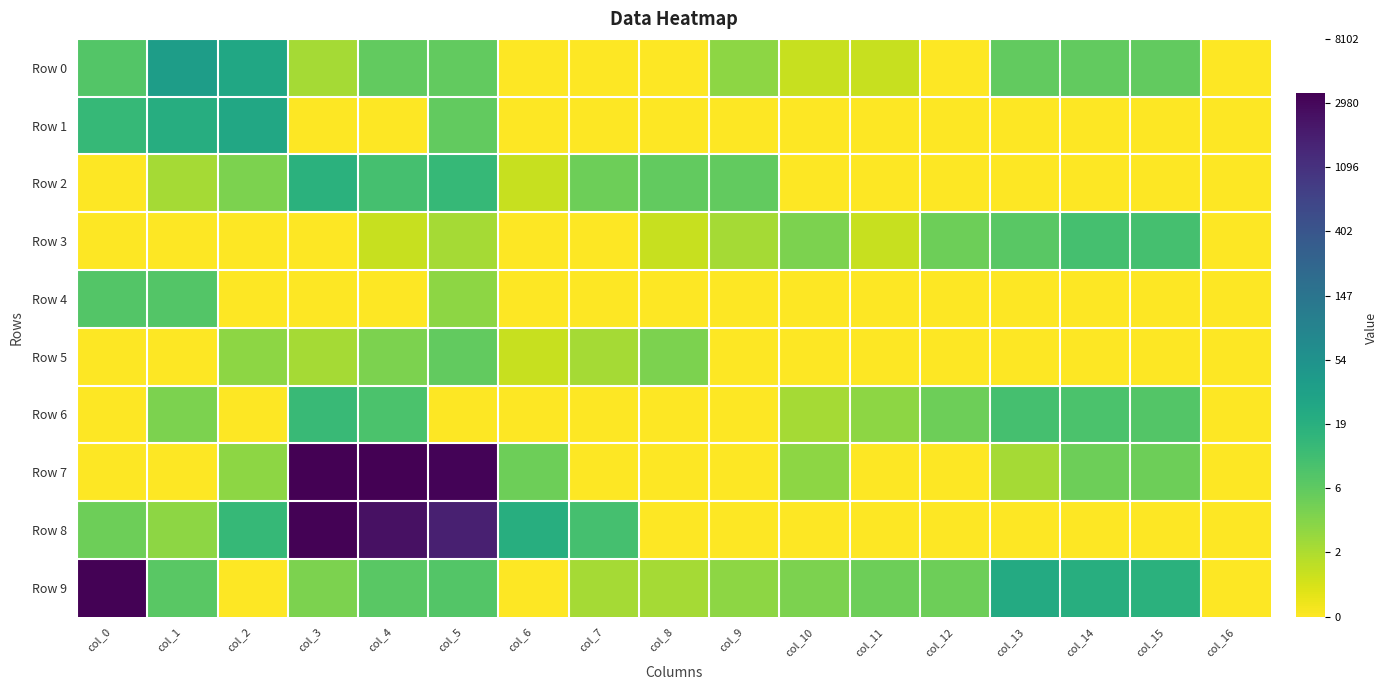

Reading left to right, list all the values displayed in this chart.

Row 0: col_0=2.2	col_1=3.6	col_2=3.3	col_3=1.1	col_4=1.9	col_5=1.9	col_6=0.0	col_7=0.0	col_8=0.0	col_9=1.4	col_10=0.7	col_11=0.7	col_12=0.0	col_13=1.9	col_14=1.9	col_15=1.9	col_16=0.0
Row 1: col_0=2.7	col_1=3.1	col_2=3.3	col_3=0.0	col_4=0.0	col_5=1.9	col_6=0.0	col_7=0.0	col_8=0.0	col_9=0.0	col_10=0.0	col_11=0.0	col_12=0.0	col_13=0.0	col_14=0.0	col_15=0.0	col_16=0.0
Row 2: col_0=0.0	col_1=1.1	col_2=1.6	col_3=2.9	col_4=2.4	col_5=2.7	col_6=0.7	col_7=1.8	col_8=1.9	col_9=1.9	col_10=0.0	col_11=0.0	col_12=0.0	col_13=0.0	col_14=0.0	col_15=0.0	col_16=0.0
Row 3: col_0=0.0	col_1=0.0	col_2=0.0	col_3=0.0	col_4=0.7	col_5=1.1	col_6=0.0	col_7=0.0	col_8=0.7	col_9=1.1	col_10=1.6	col_11=0.7	col_12=1.8	col_13=2.1	col_14=2.4	col_15=2.4	col_16=0.0
Row 4: col_0=2.2	col_1=2.2	col_2=0.0	col_3=0.0	col_4=0.0	col_5=1.4	col_6=0.0	col_7=0.0	col_8=0.0	col_9=0.0	col_10=0.0	col_11=0.0	col_12=0.0	col_13=0.0	col_14=0.0	col_15=0.0	col_16=0.0
Row 5: col_0=0.0	col_1=0.0	col_2=1.4	col_3=1.1	col_4=1.6	col_5=1.9	col_6=0.7	col_7=1.1	col_8=1.6	col_9=0.0	col_10=0.0	col_11=0.0	col_12=0.0	col_13=0.0	col_14=0.0	col_15=0.0	col_16=0.0
Row 6: col_0=0.0	col_1=1.6	col_2=0.0	col_3=2.6	col_4=2.3	col_5=0.0	col_6=0.0	col_7=0.0	col_8=0.0	col_9=0.0	col_10=1.1	col_11=1.4	col_12=1.8	col_13=2.4	col_14=2.3	col_15=2.2	col_16=0.0
Row 7: col_0=0.0	col_1=0.0	col_2=1.4	col_3=8.1	col_4=8.2	col_5=8.1	col_6=1.8	col_7=0.0	col_8=0.0	col_9=0.0	col_10=1.4	col_11=0.0	col_12=0.0	col_13=1.1	col_14=1.8	col_15=1.8	col_16=0.0
Row 8: col_0=1.8	col_1=1.4	col_2=2.7	col_3=8.1	col_4=7.8	col_5=7.4	col_6=3.0	col_7=2.4	col_8=0.0	col_9=0.0	col_10=0.0	col_11=0.0	col_12=0.0	col_13=0.0	col_14=0.0	col_15=0.0	col_16=0.0
Row 9: col_0=8.1	col_1=2.1	col_2=0.0	col_3=1.6	col_4=2.1	col_5=2.2	col_6=0.0	col_7=1.1	col_8=1.1	col_9=1.4	col_10=1.6	col_11=1.8	col_12=1.8	col_13=3.2	col_14=3.0	col_15=2.9	col_16=0.0